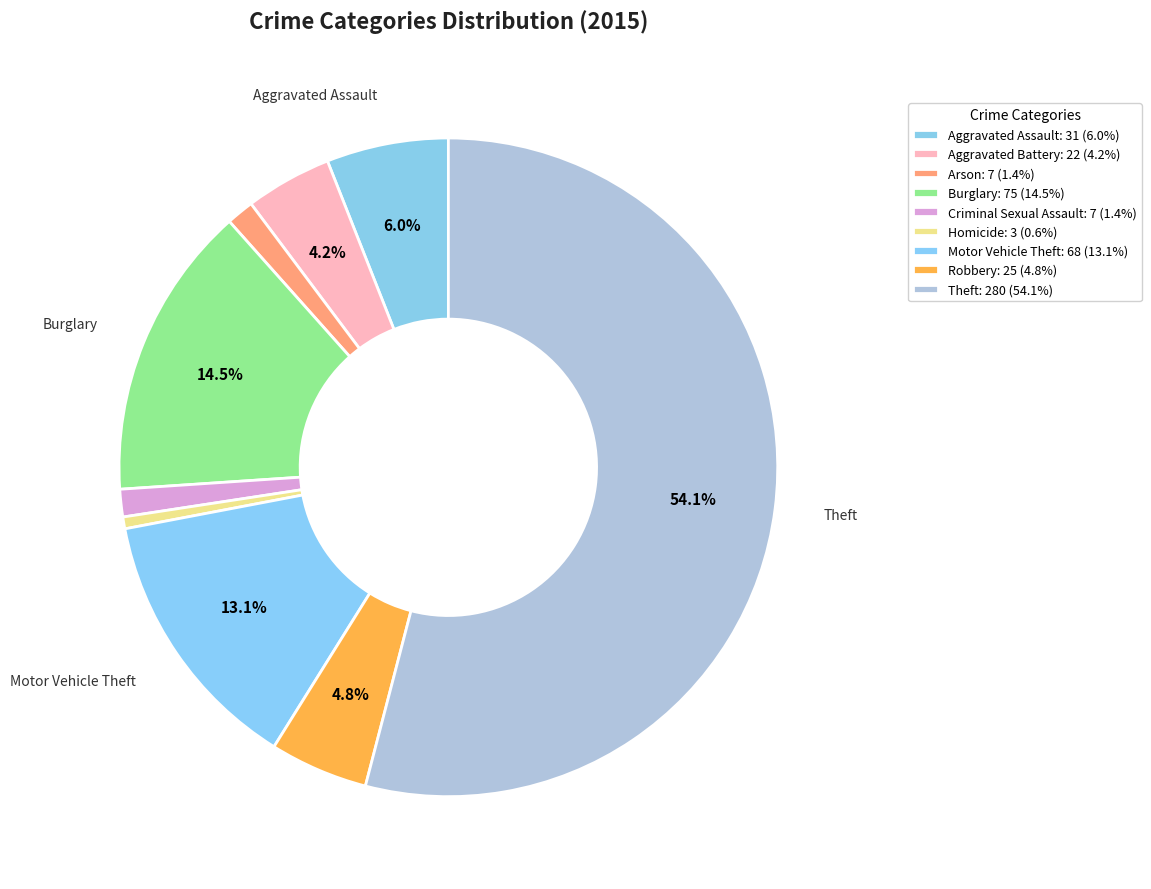

Which category has the biggest portion of the pie?

Theft